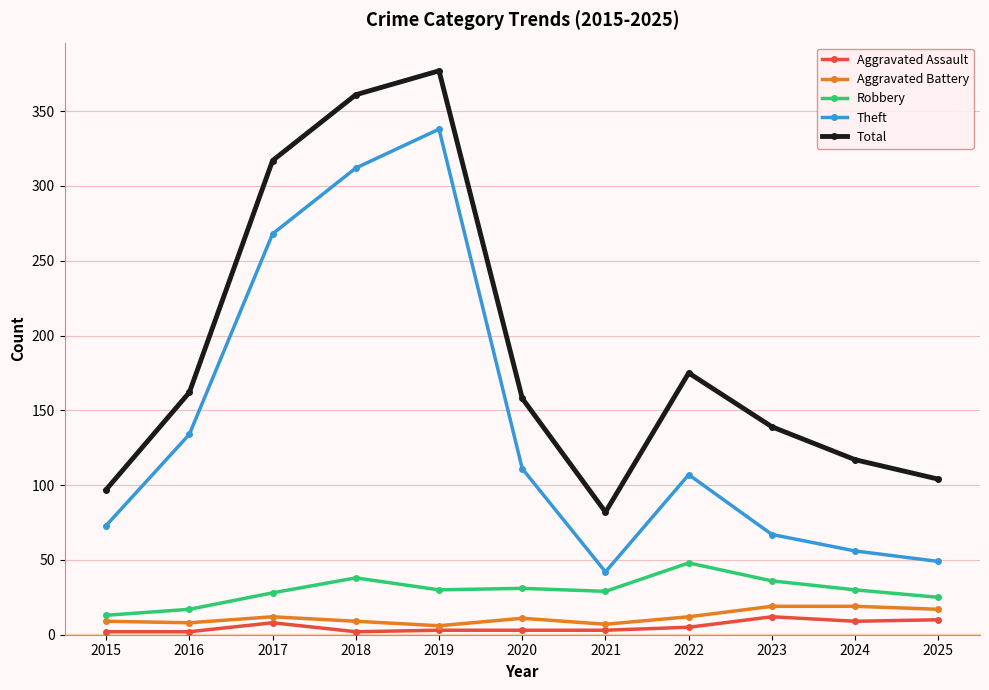

True or false: Total has more than 1 interior local peaks.

True